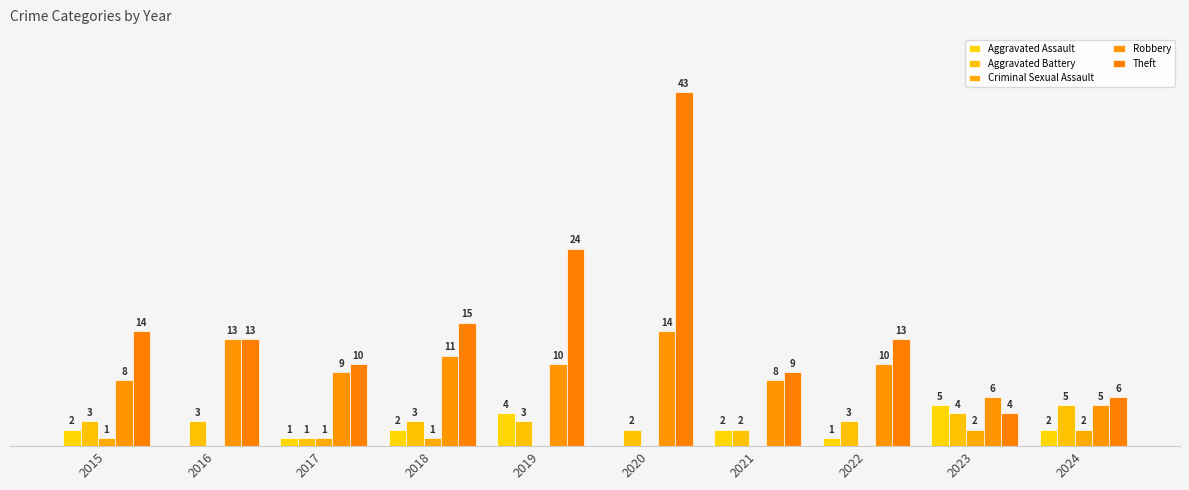

What is the total value across all series at 2019?

41